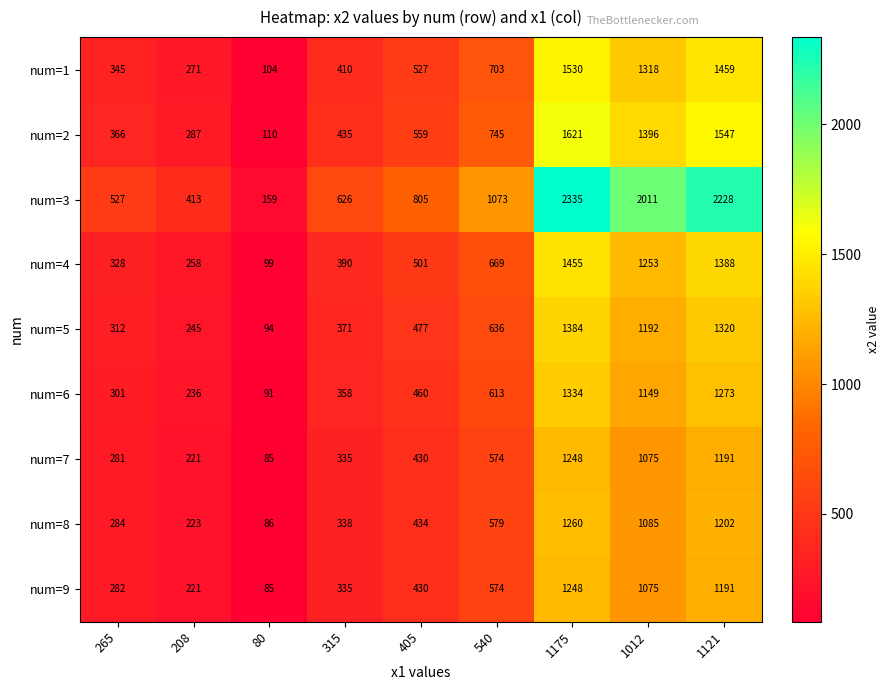

What is the sum of the num=2 values at 265 and 1175?

1987